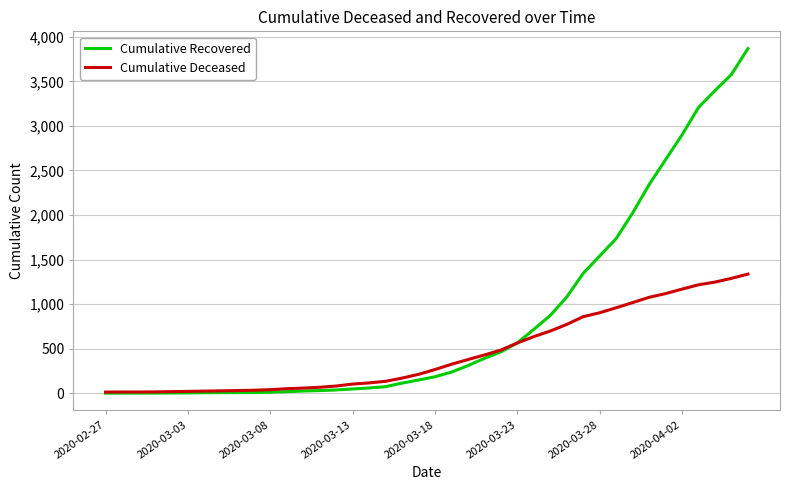

Which series has the largest total across all categories?

Cumulative Recovered